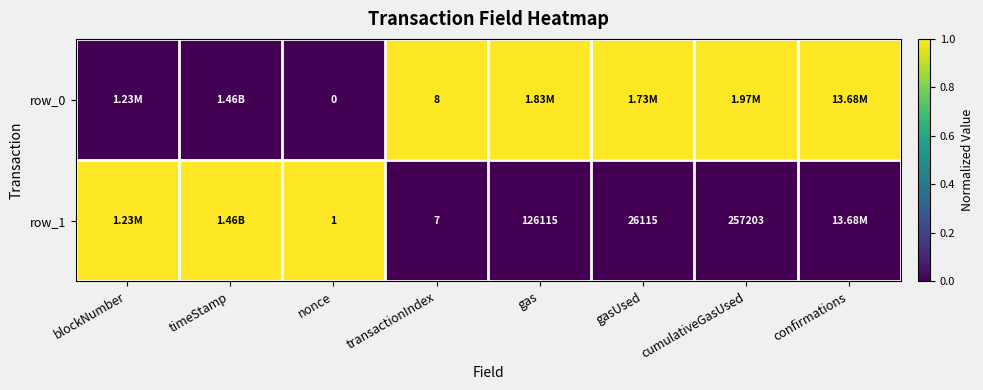

What is the total value across all series at nonce?

1